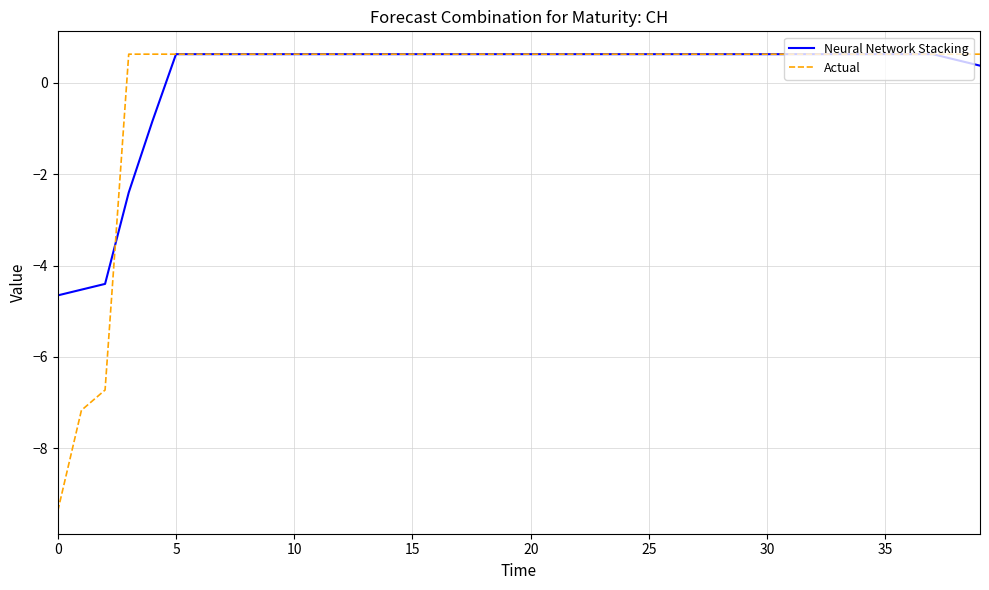

Which series has the largest range (max minus min)?

Actual